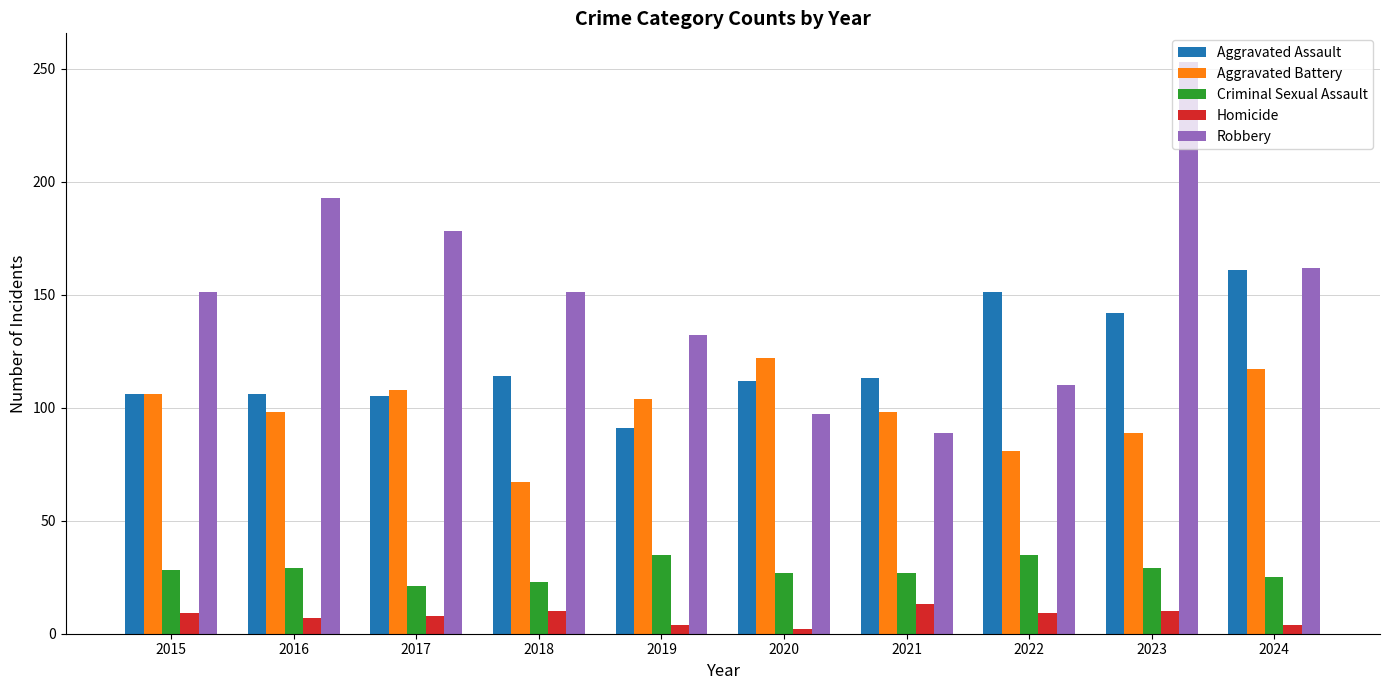

Between 2017 and 2024, which series saw the biggest shift?

Aggravated Assault